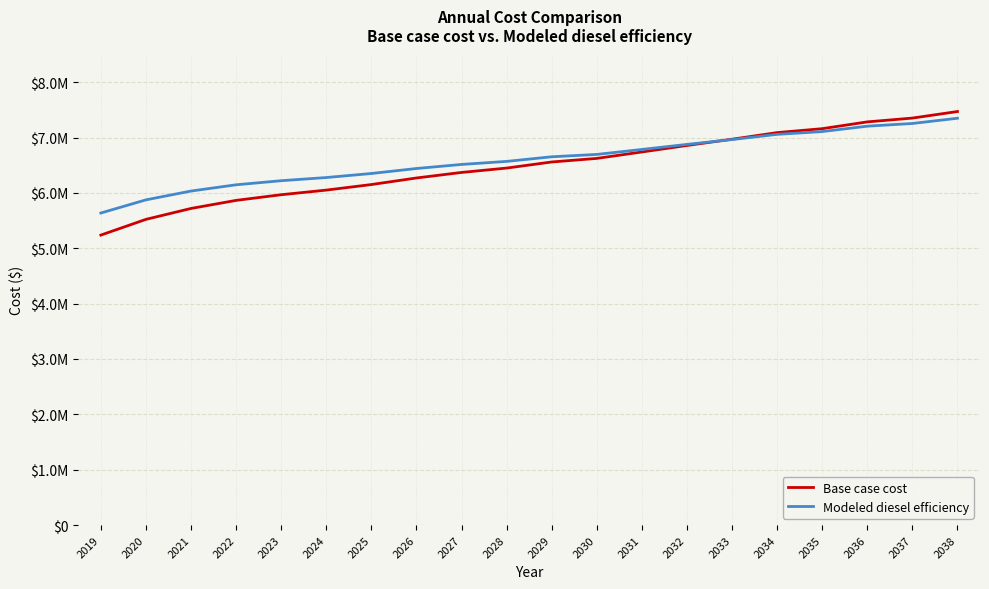

What is the value of the Base case cost point at the 5th from the left?

5966950.1